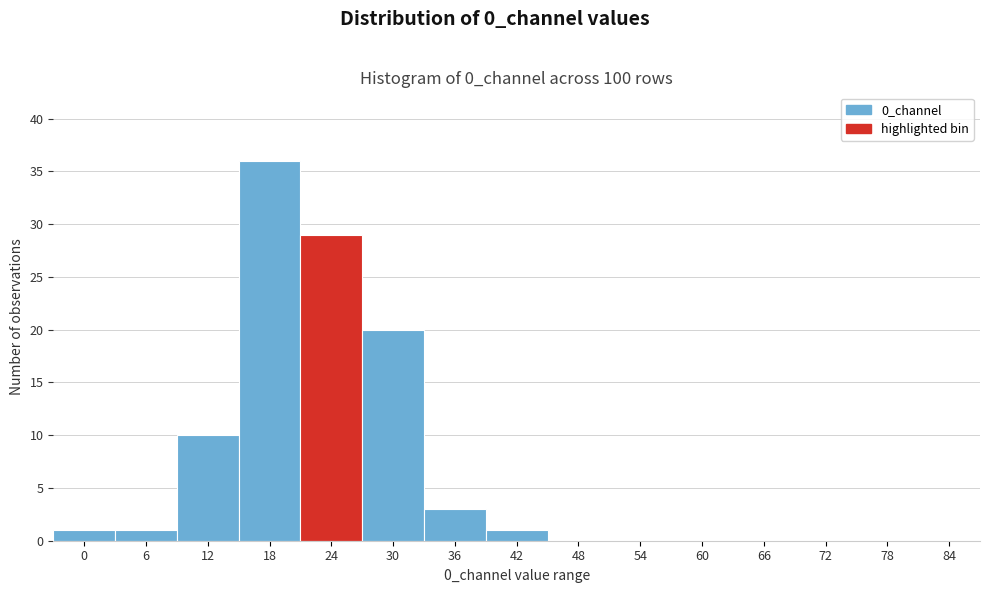

Reading left to right, extract all data points from this chart.

0=1	6=1	12=10	18=36	24=29	30=20	36=3	42=1	48=0	54=0	60=0	66=0	72=0	78=0	84=0